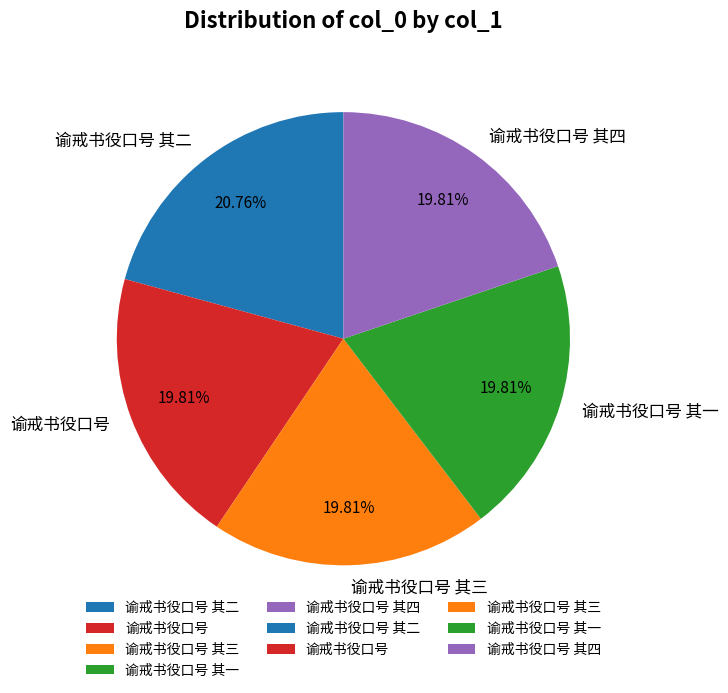

Is there a majority slice in this chart?

No